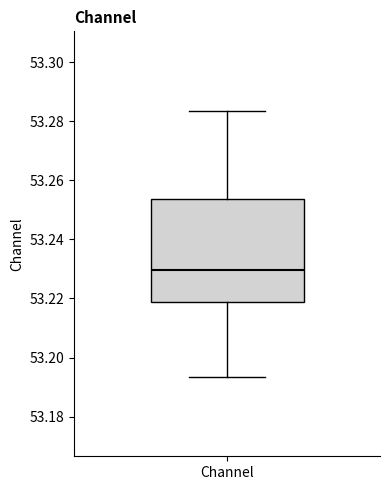

Read this box plot against the y-axis: the position of the median line, the range covered by the box, and the ends of both whiskers. The values are not printed on the chart, so give them approximately, as read against the axis.

median 53.230, box 53.218 to 53.254, whiskers 53.194 to 53.284